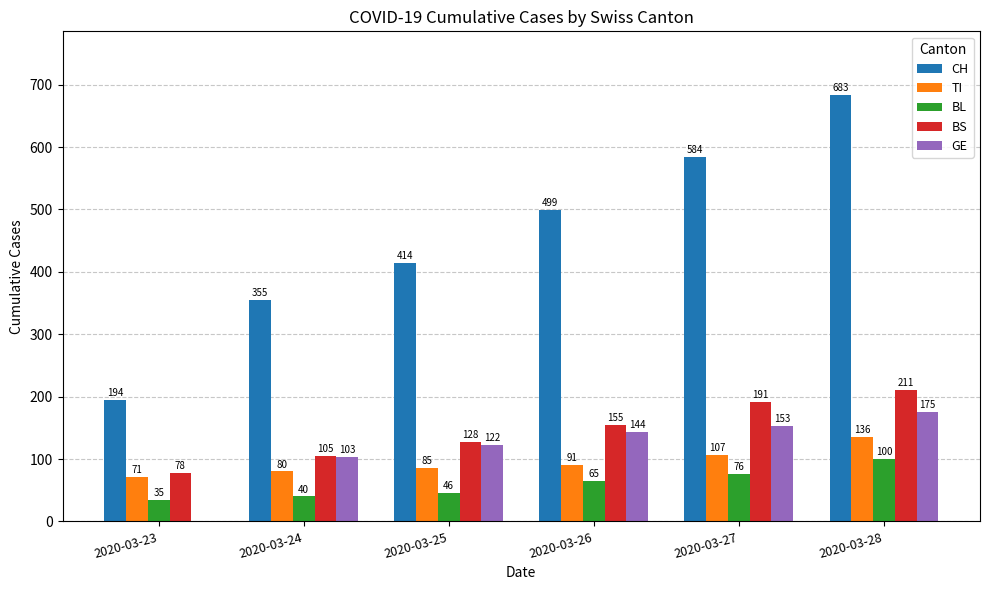

What is the sum of all BL values?

362